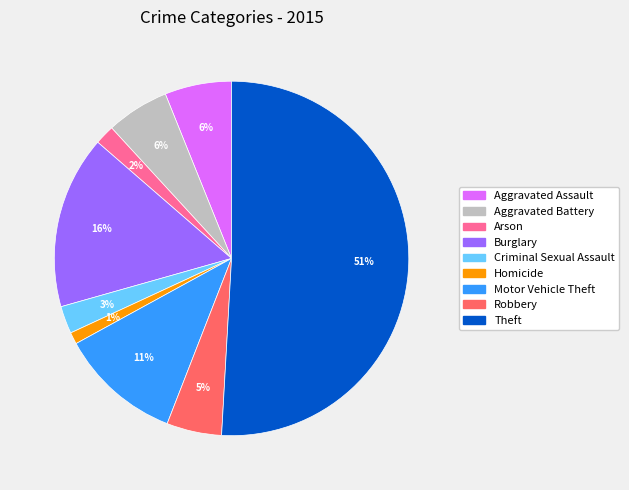

Is it true that Aggravated Battery is 6% of the pie?

True